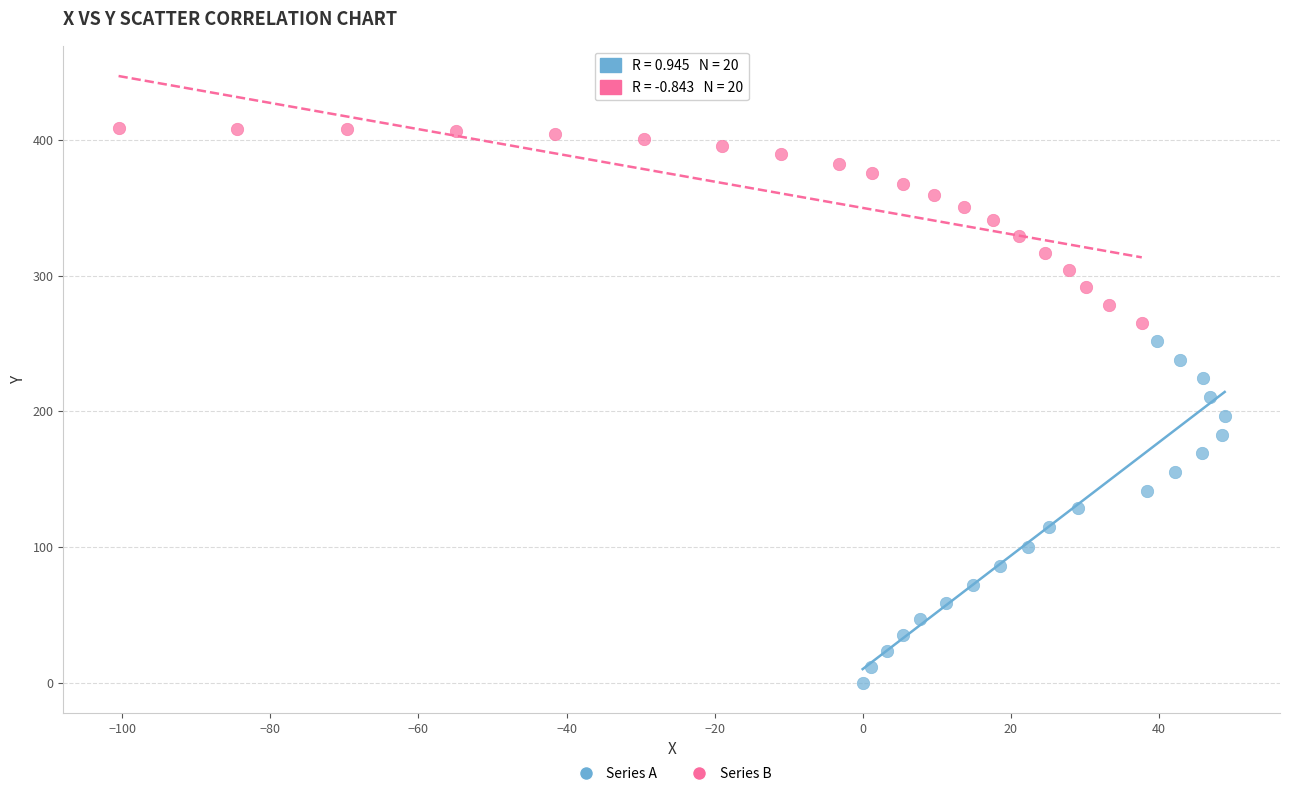

Which series reaches the minimum Y coordinate?

Series A